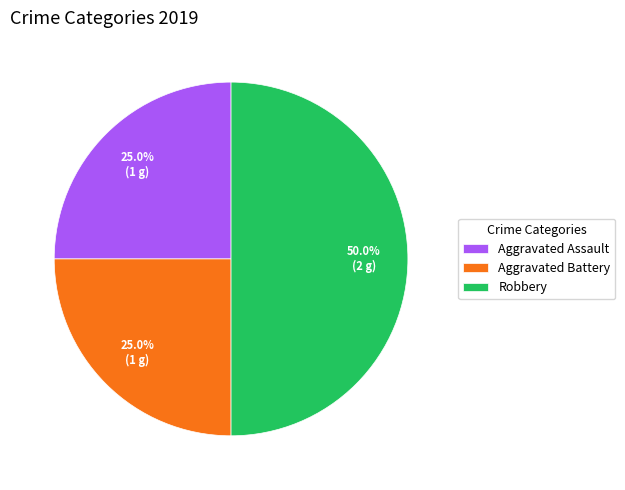

What percentage do Robbery and Aggravated Assault together represent?

75.0%